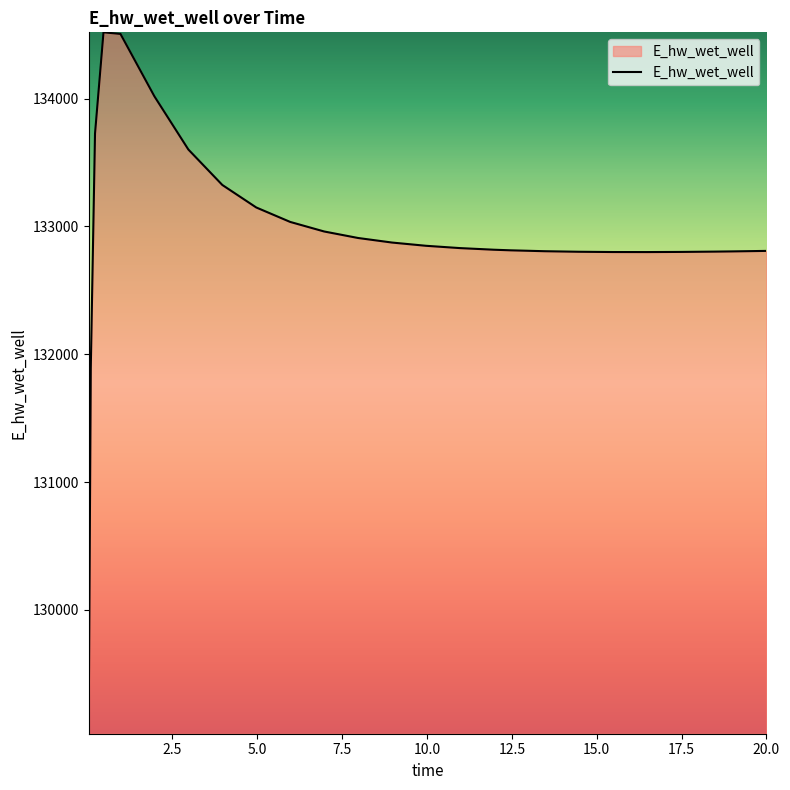

How many lines are shown in the chart?

1